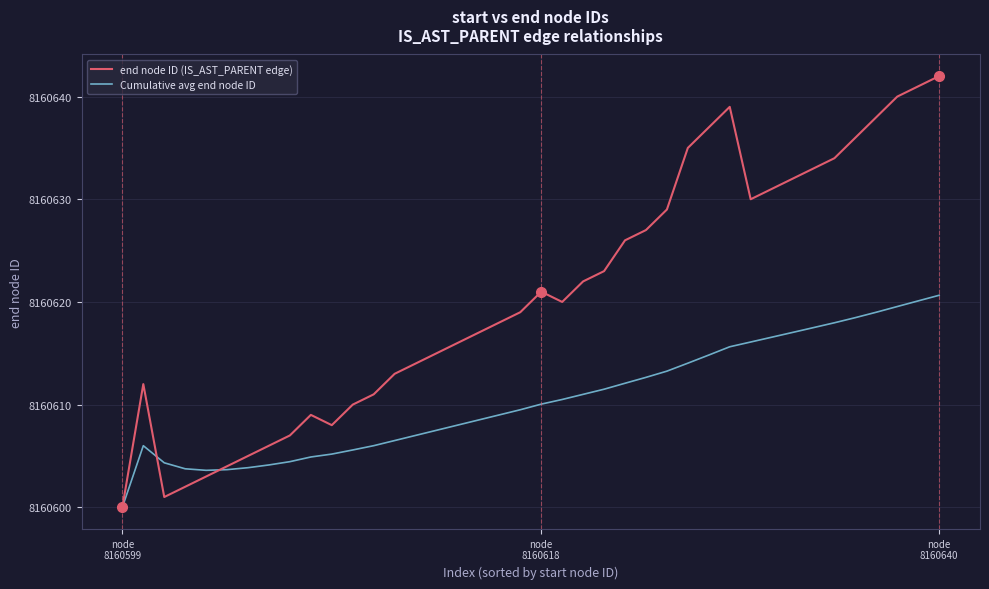

List the series in order of their peak value, lowest first.

Cumulative avg end node ID, end node ID (IS_AST_PARENT edge)